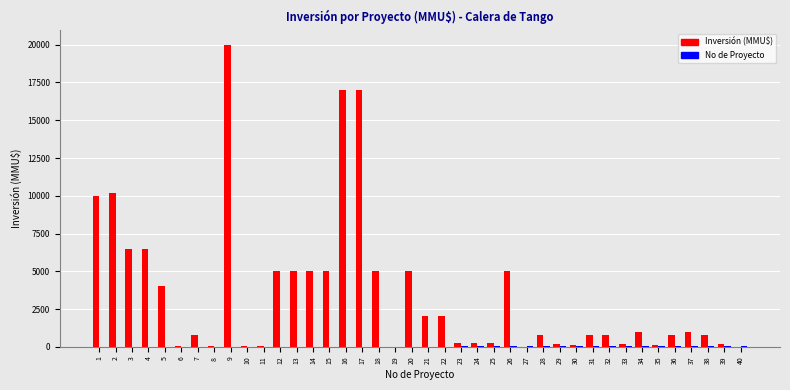

What is the greatest value displayed?

20000